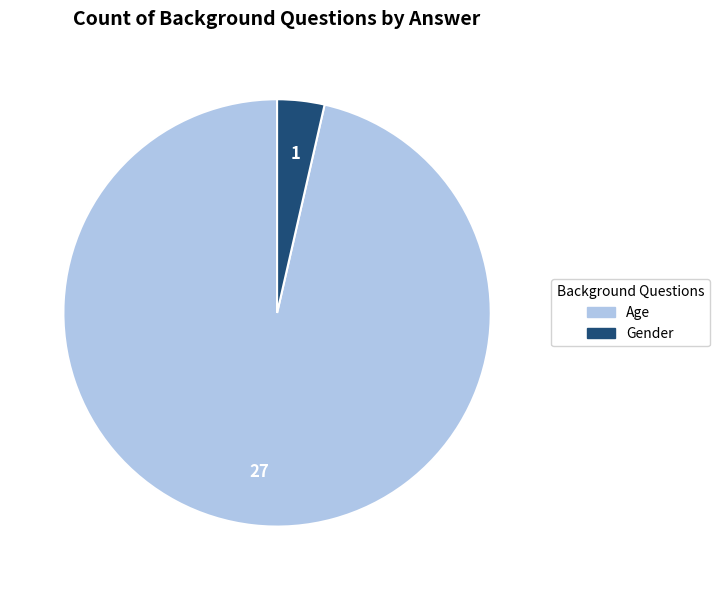

What is the smallest slice in the pie chart?

Gender